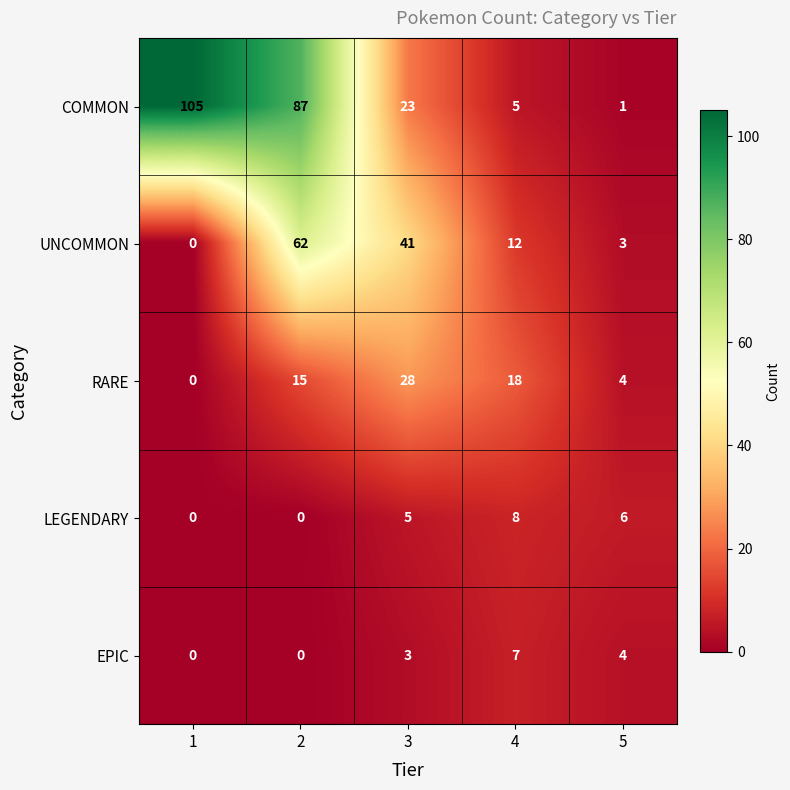

At which category is the sum across all series the highest?

2